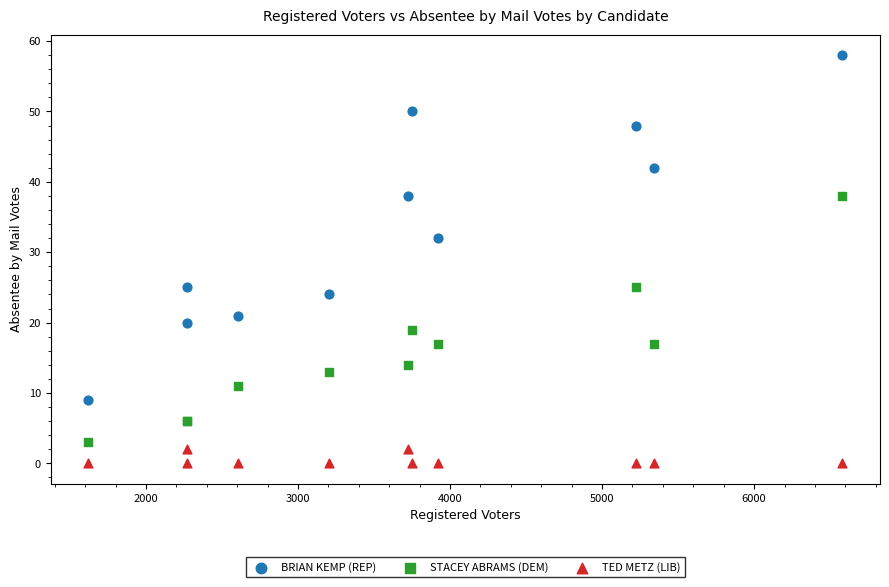

Across all series, what Y value is closest to 29?

32